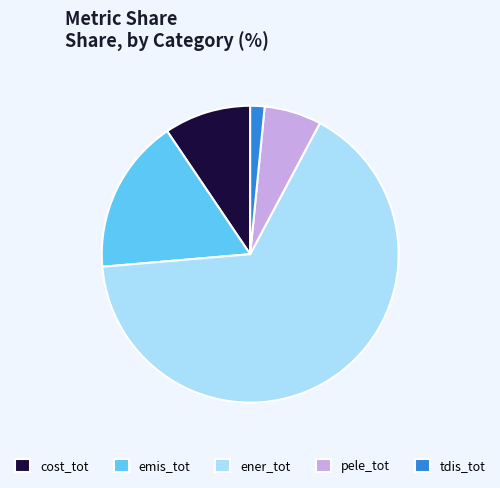

Is it true that cost_tot is 9% of the pie?

True